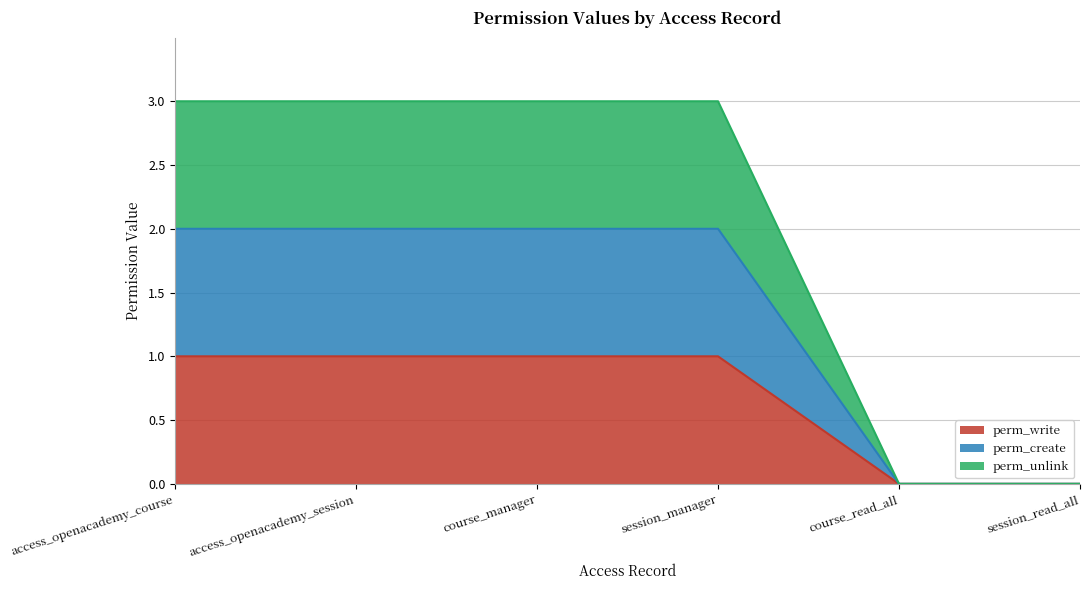

Where is perm_write nearest to the value 0?

course_read_all